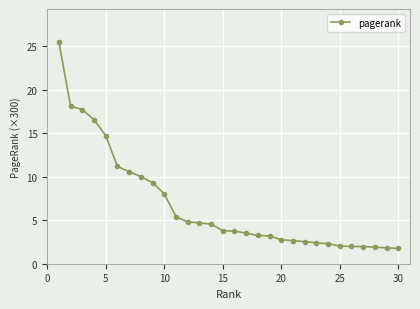

What is the smallest value displayed?

1.8